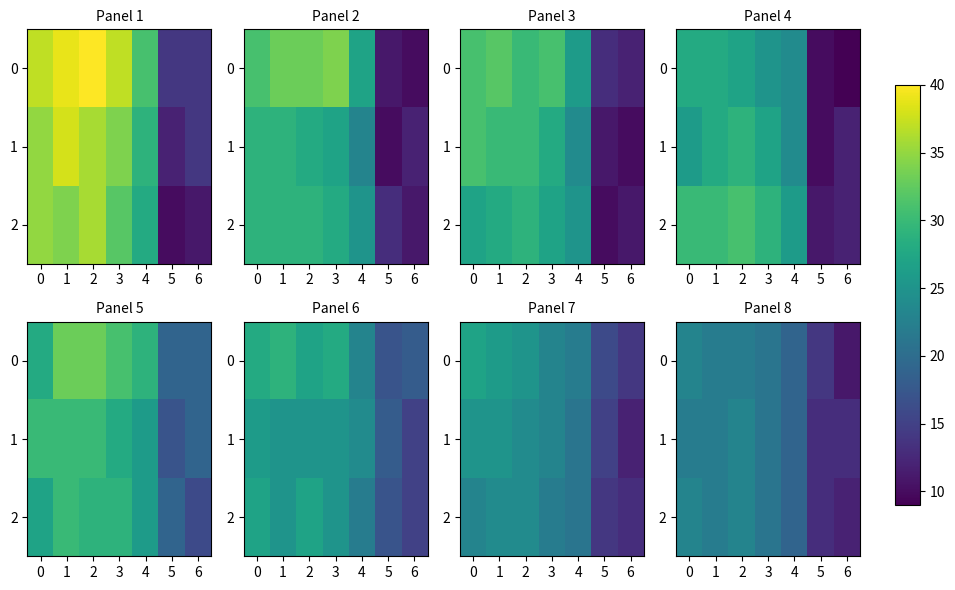

What is the total value across all series at 5?

40